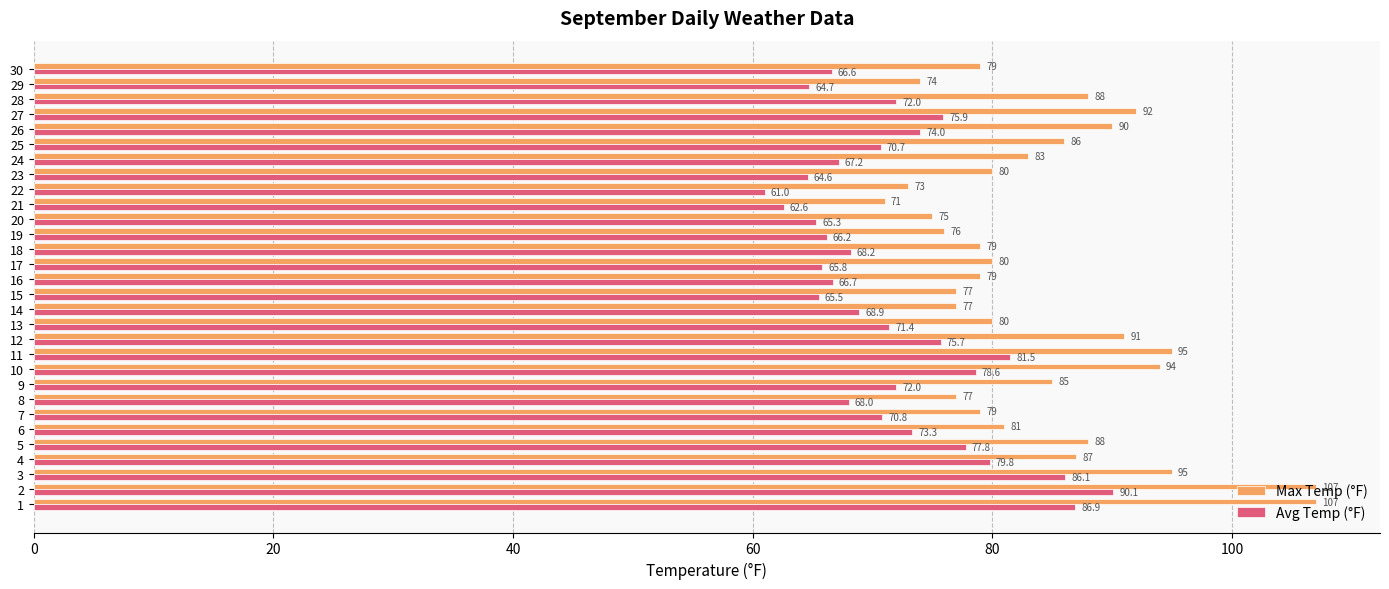

Is it true that Avg Temp (°F) equals 39.0 at 22?

False